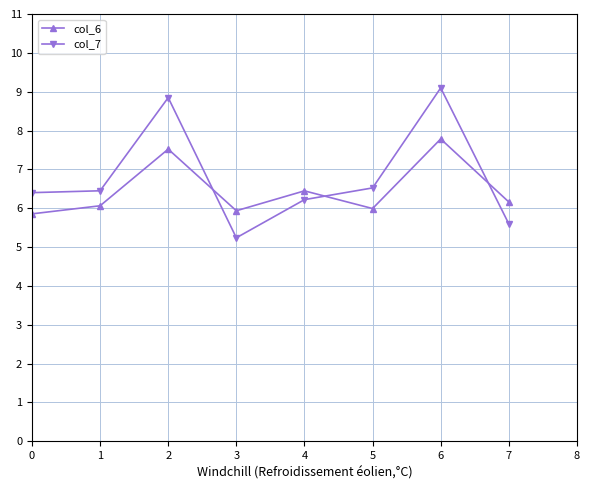

Which series has the largest total across all categories?

col_7